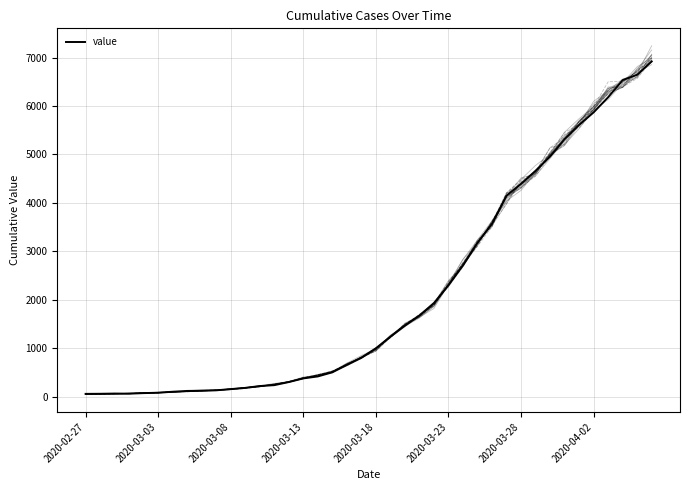

What position from the right is 27?

13